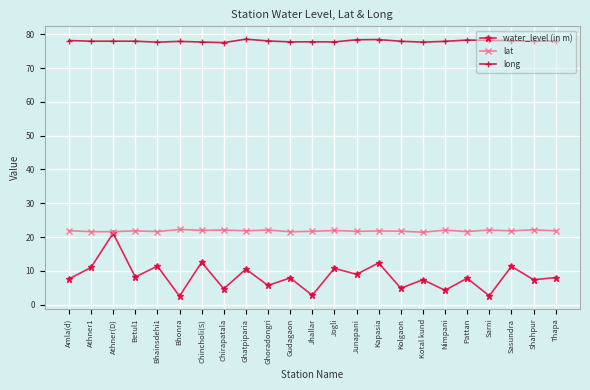

Is this an area chart (filled region under the line)?

No